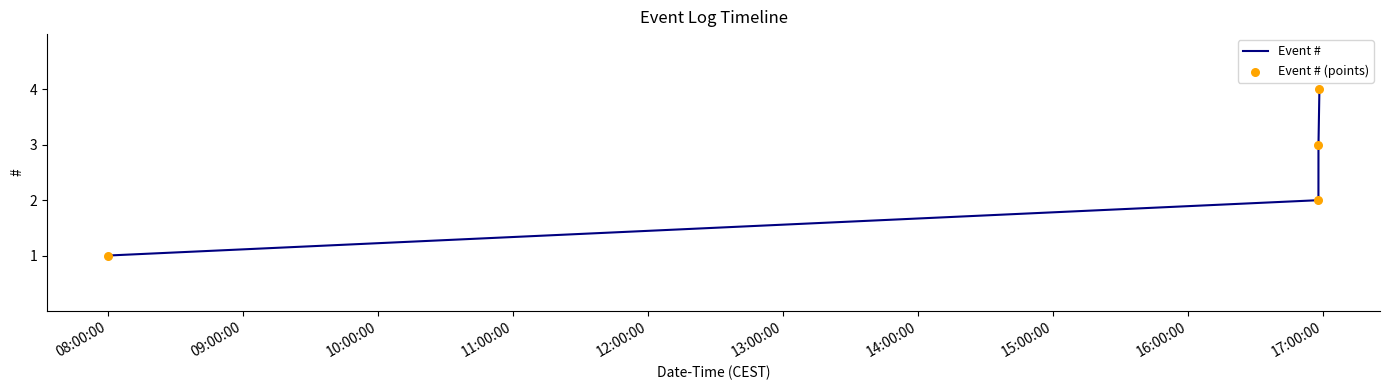

What is the greatest value displayed?

4